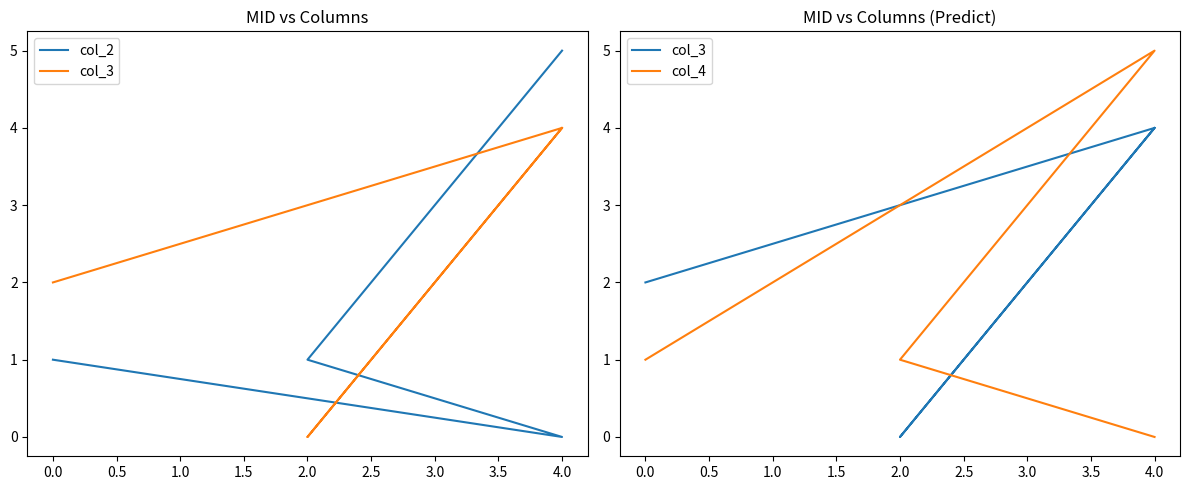

Does the chart display data point markers on the line(s)?

No